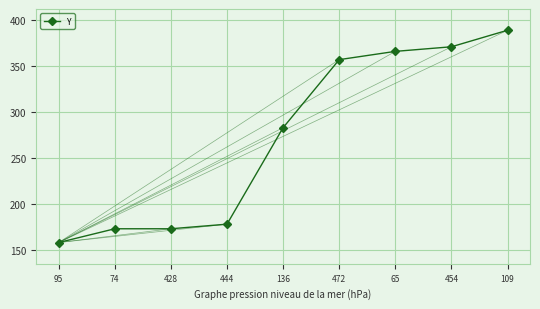

At which category does the chart reach its peak across all series?

109